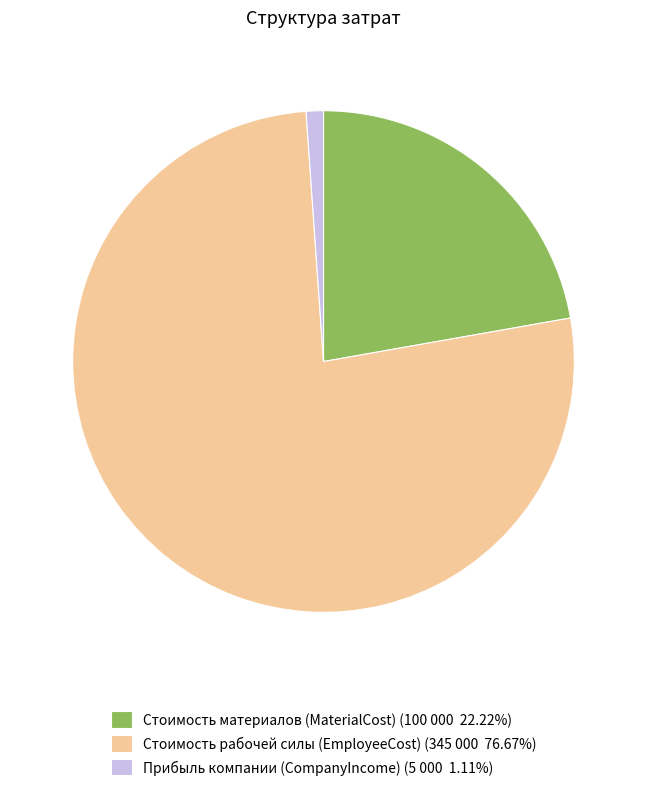

Combined, do Стоимость материалов (MaterialCost) (100 000 22.22%) and Прибыль компании (CompanyIncome) (5 000 1.11%) account for over 50%?

No